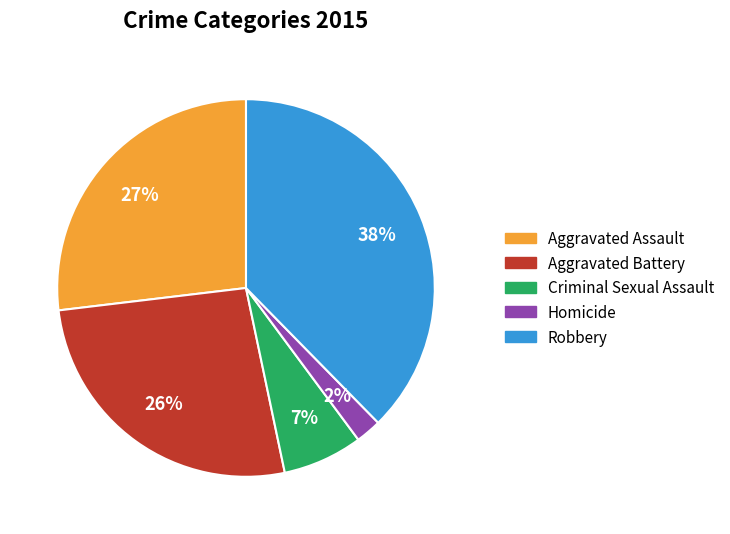

To the nearest percent, what is the difference between the Criminal Sexual Assault and Robbery slice percentages?

31%